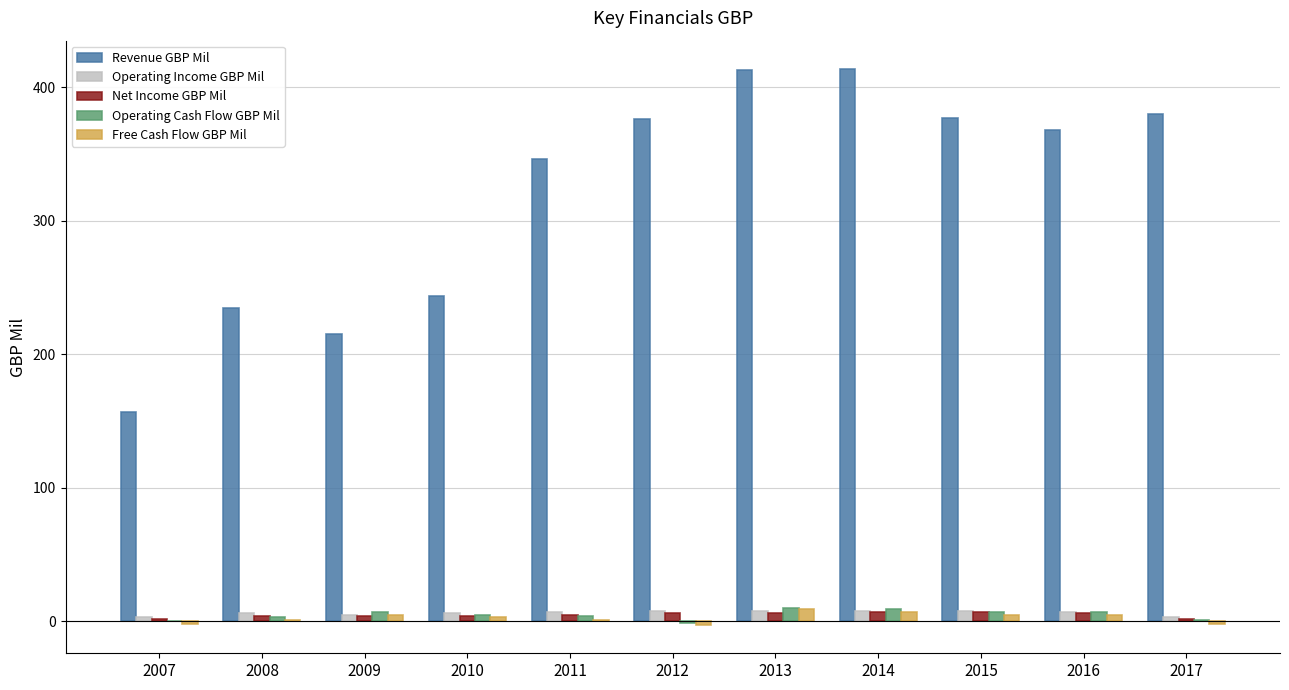

The Operating Income GBP Mil series shows 6 at 2008. True or false?

True